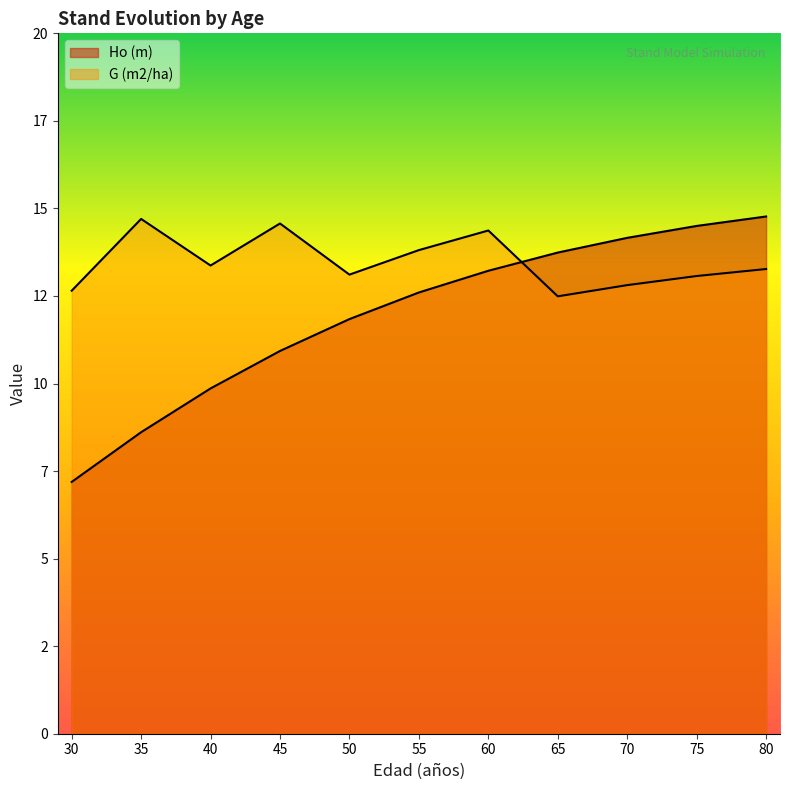

At which label is Ho (m) closest to 10?

40